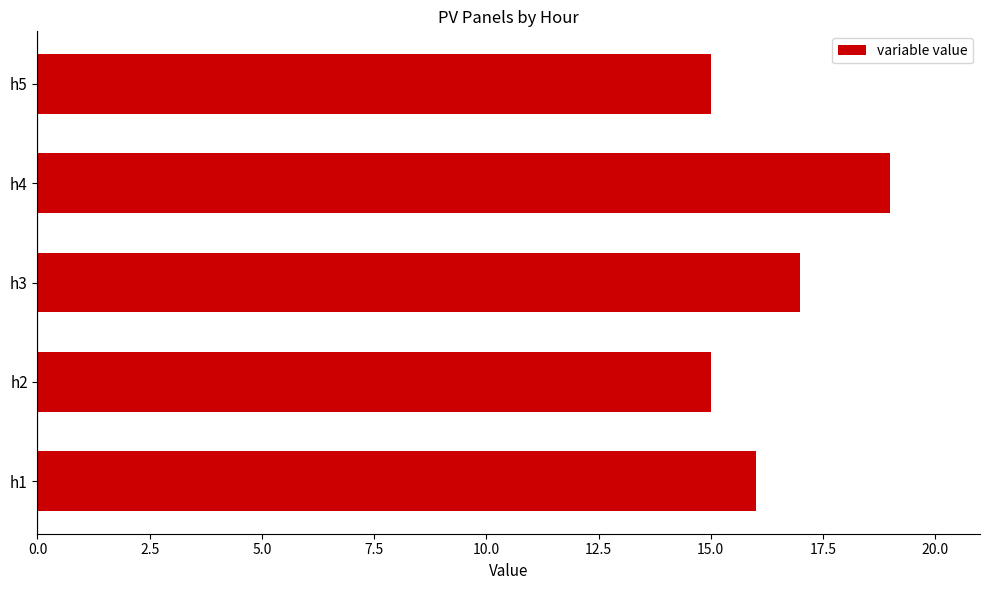

Where is the data nearest to the value 17?

h3